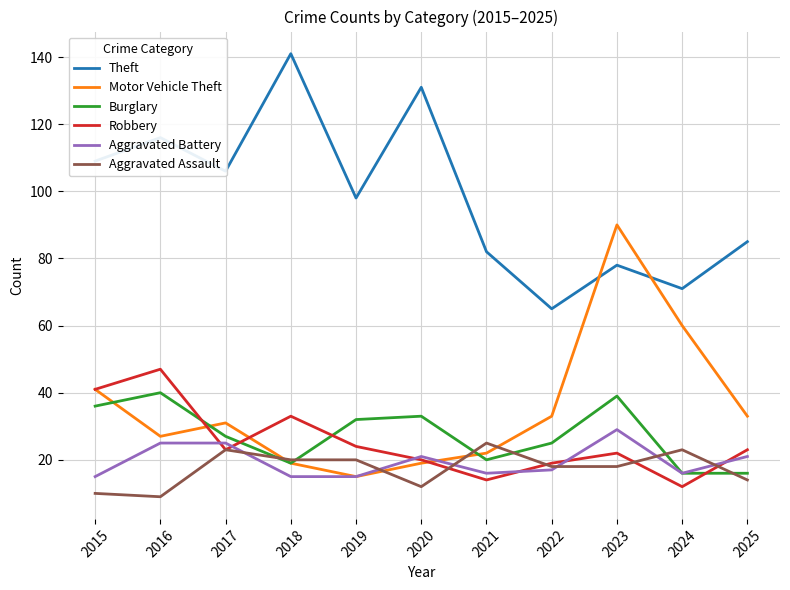

At how many categories does at least one series exceed 48?

11